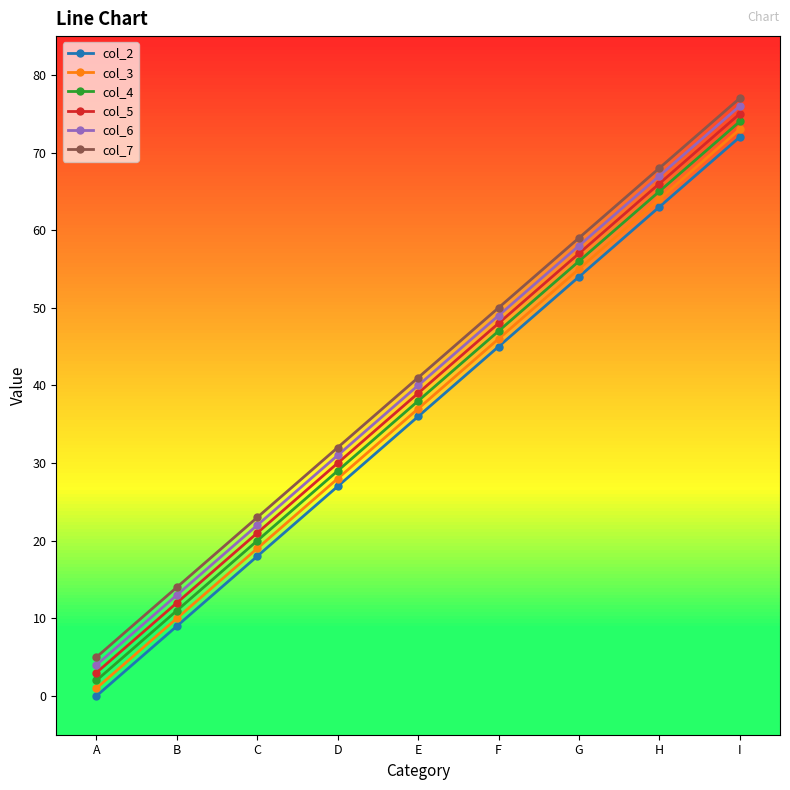

True or false: col_5 has a value of 48 at F.

True